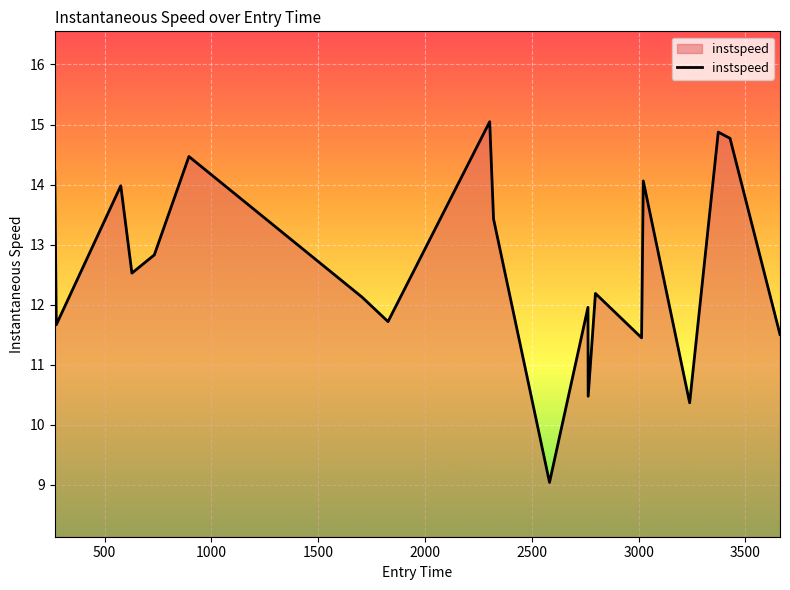

What is the greatest value displayed?

15.0